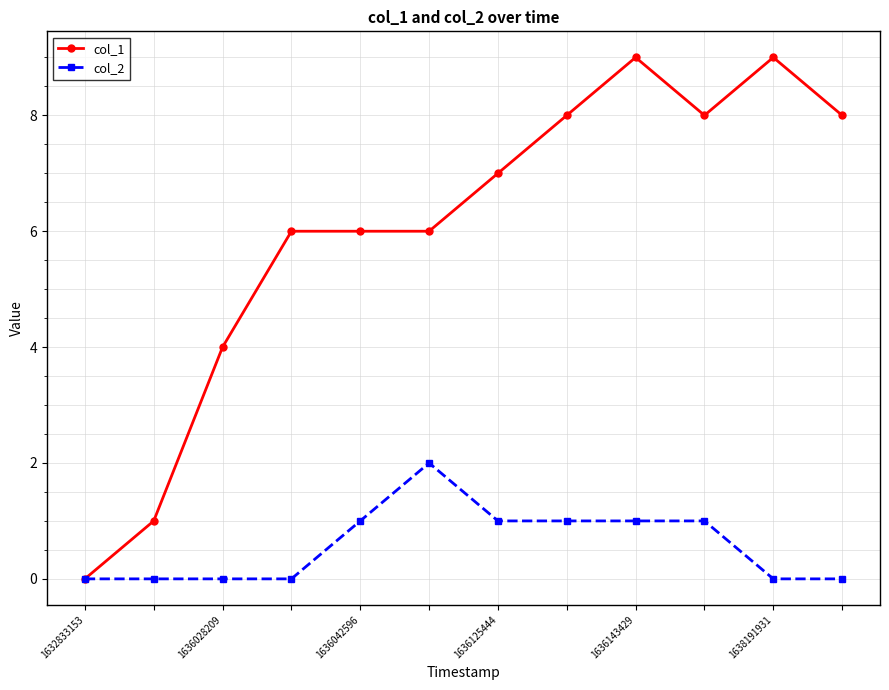

True or false: col_1 has more than 0 interior local peaks.

True